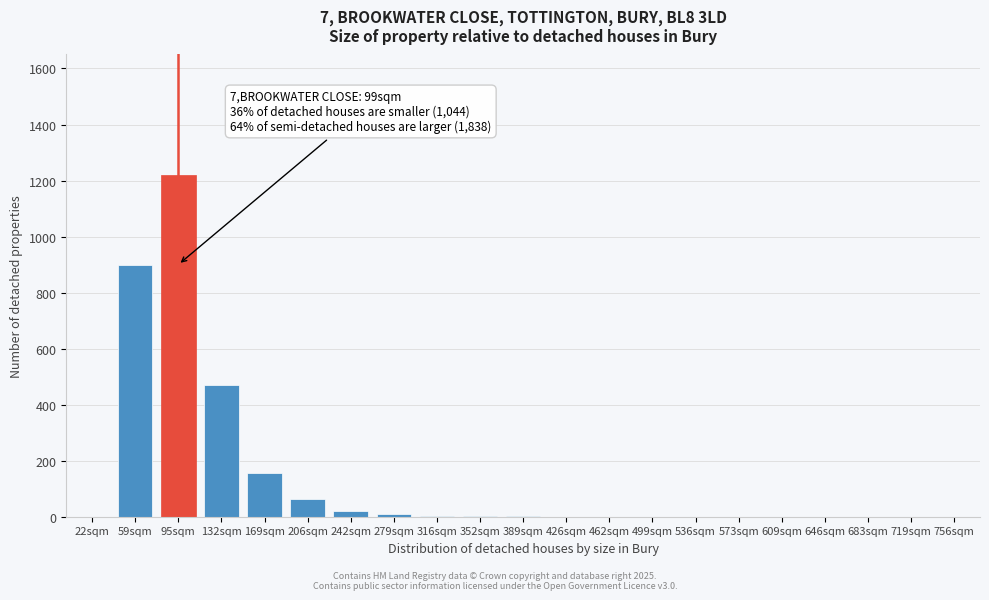

The value at 462sqm is -844. True or false?

False